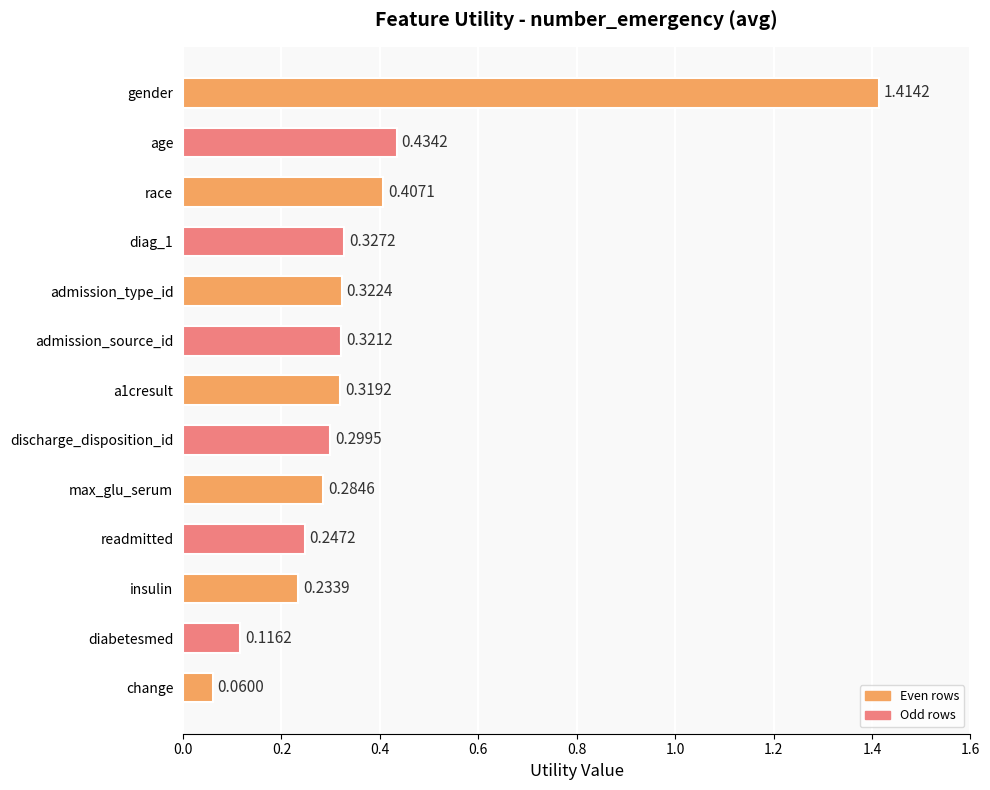

How many data points does each series have?

13